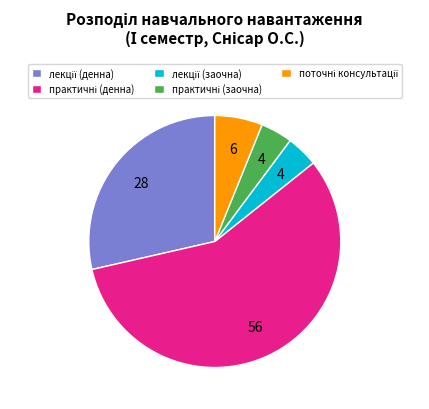

Is there any slice that represents more than half of the pie?

Yes